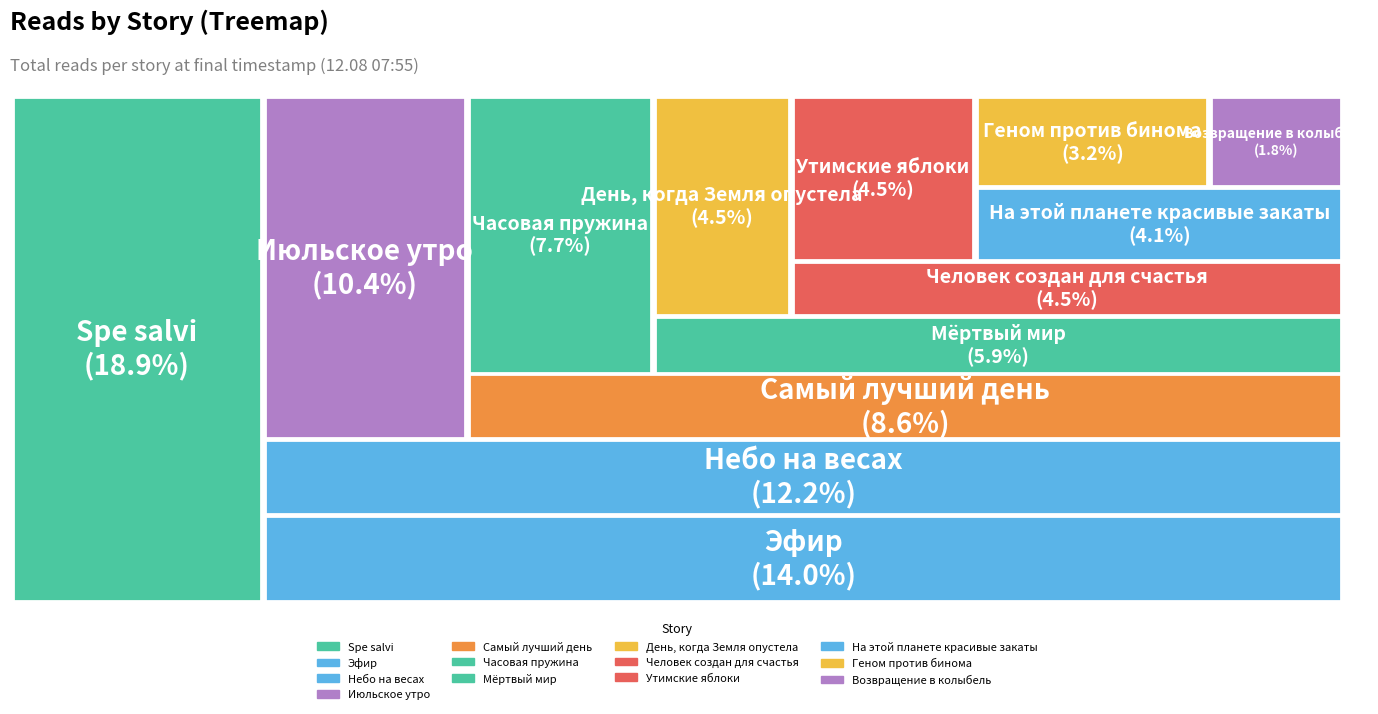

To the nearest percent, what is the combined percentage of Самый лучший день and Утимские яблоки?

13%